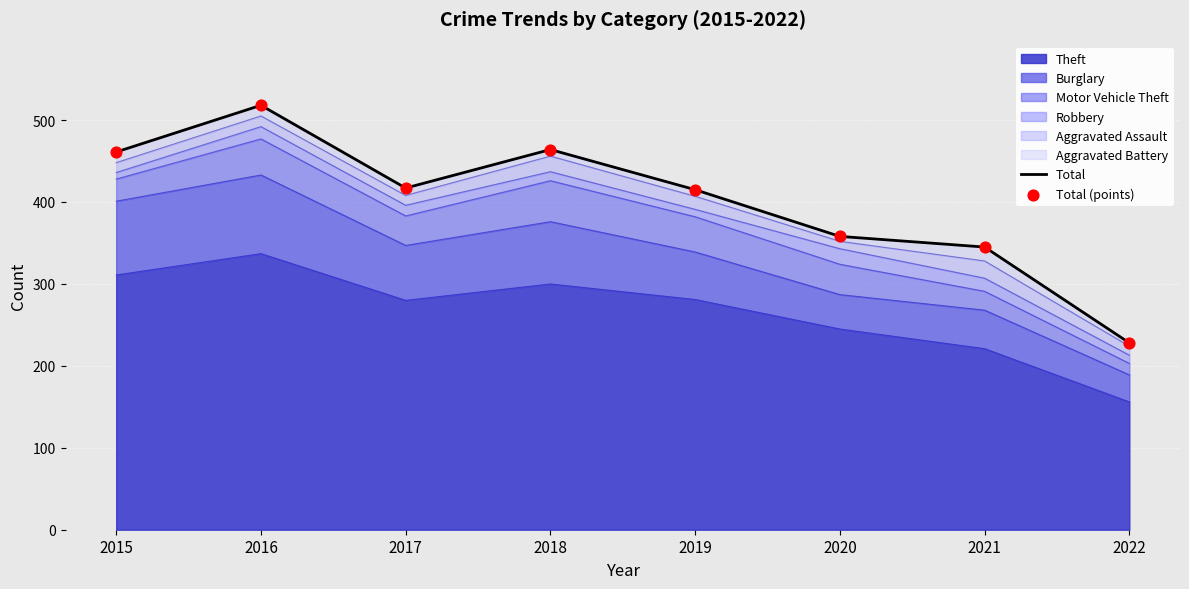

Which series reaches the minimum Y coordinate?

Total